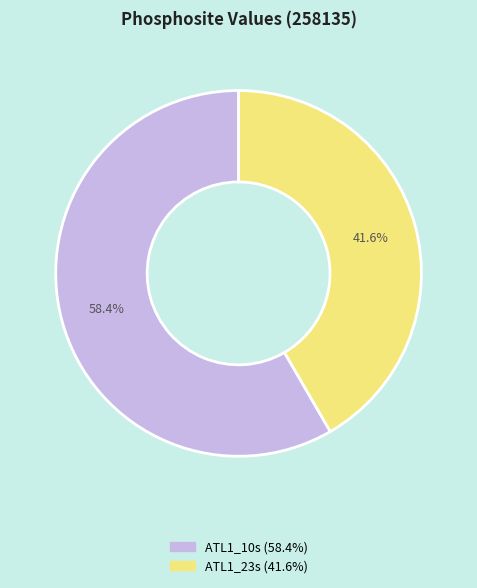

What is the smallest slice in the pie chart?

ATL1_23s